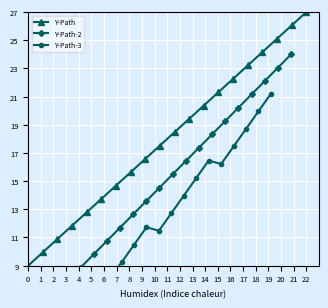

Is this an area chart (filled region under the line)?

No